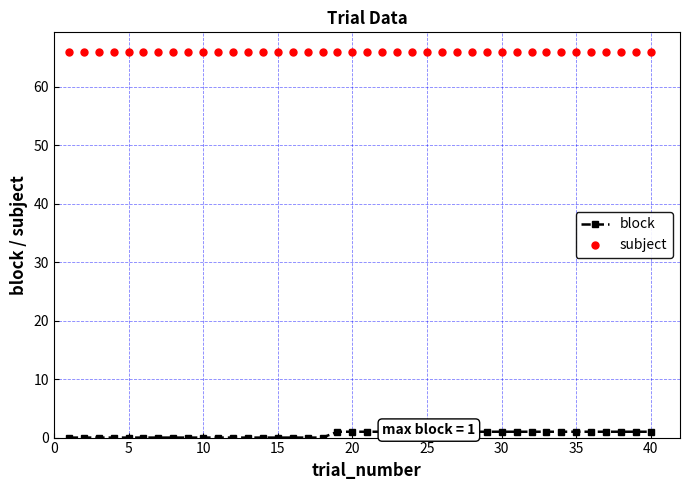

Rank the series by their maximum value, from highest to lowest.

subject, block